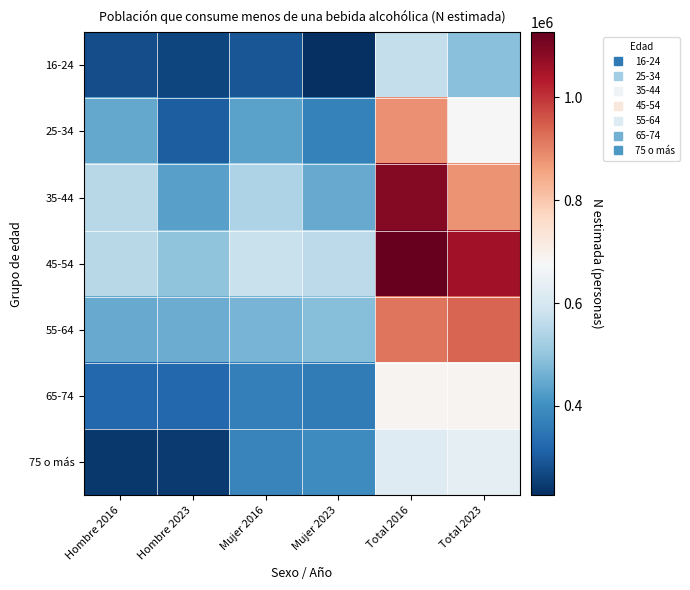

Rank the series by their maximum value, from highest to lowest.

45-54, 35-44, 55-64, 25-34, 65-74, 75 o más, 16-24